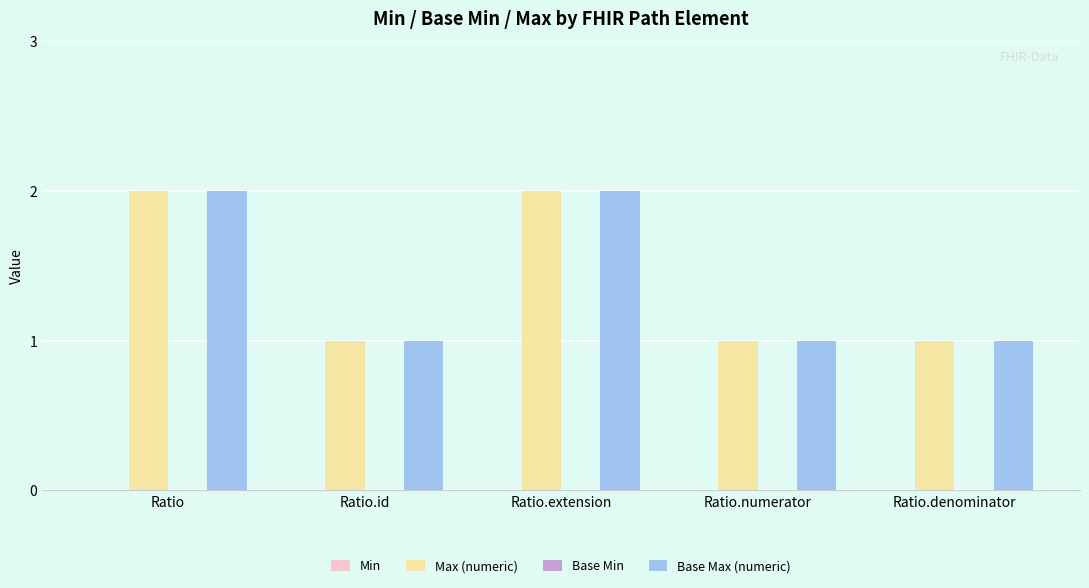

What is the difference between the second highest and minimum values in the Max (numeric) series?

1